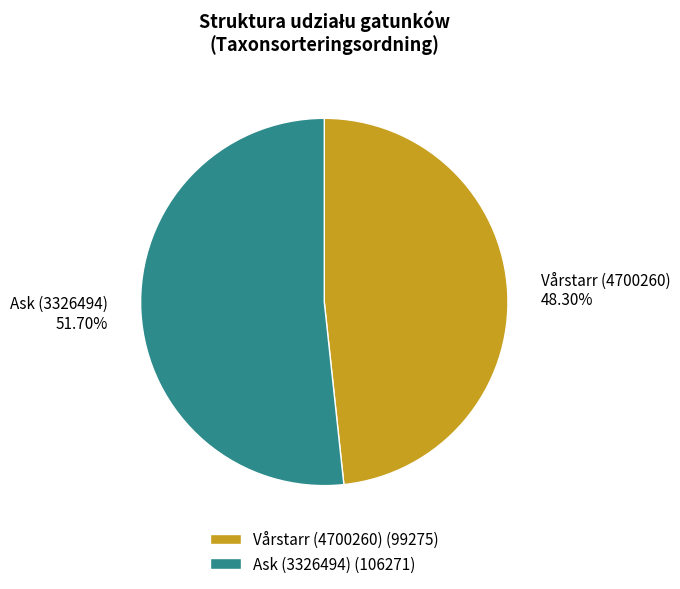

The Vårstarr (4700260) slice represents 36% of the pie. True or false?

False